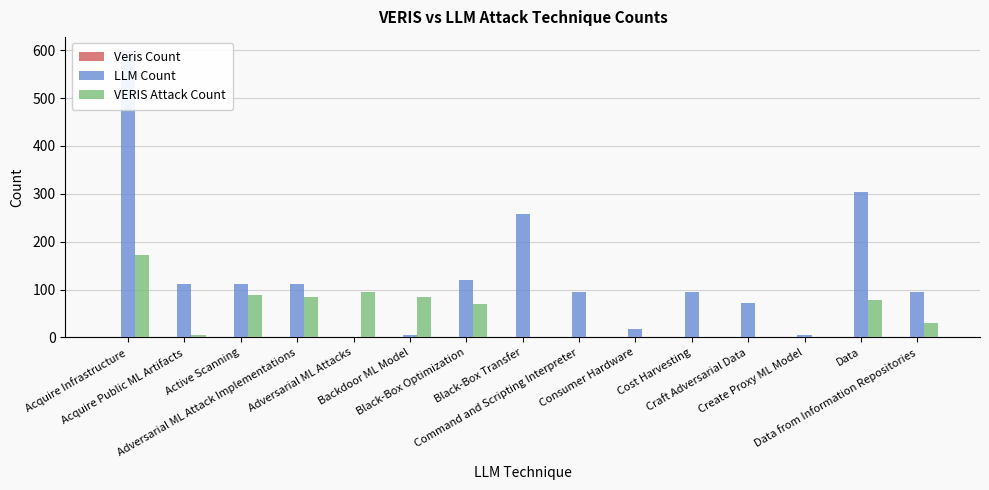

What is the difference between the LLM Count values at Command and Scripting Interpreter and Backdoor ML Model?

90